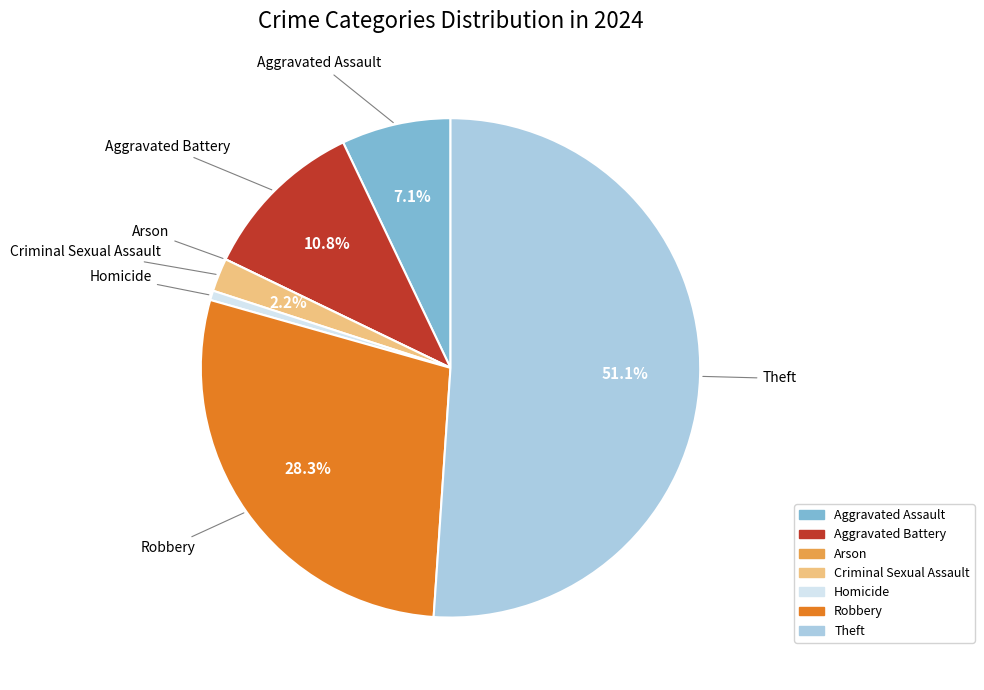

Do Robbery and Aggravated Assault together represent more than half of the pie?

No